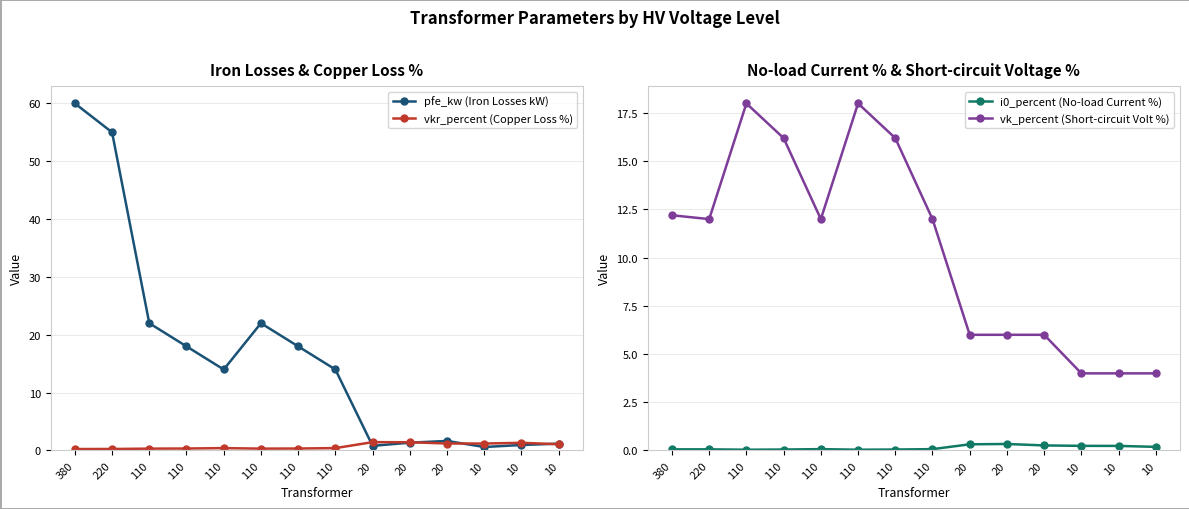

True or false: vk_percent (Short-circuit Volt %) has a value of 18.0 at 110.

True